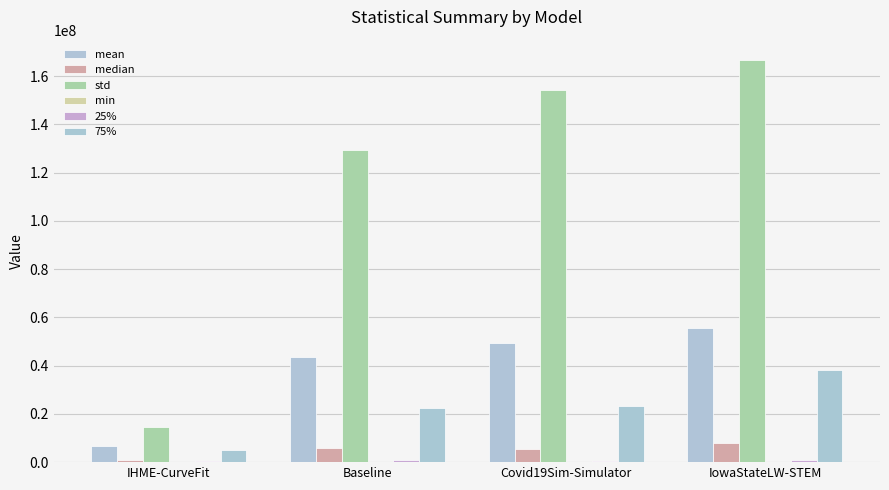

Between IowaStateLW-STEM and Covid19Sim-Simulator, which is larger?

IowaStateLW-STEM